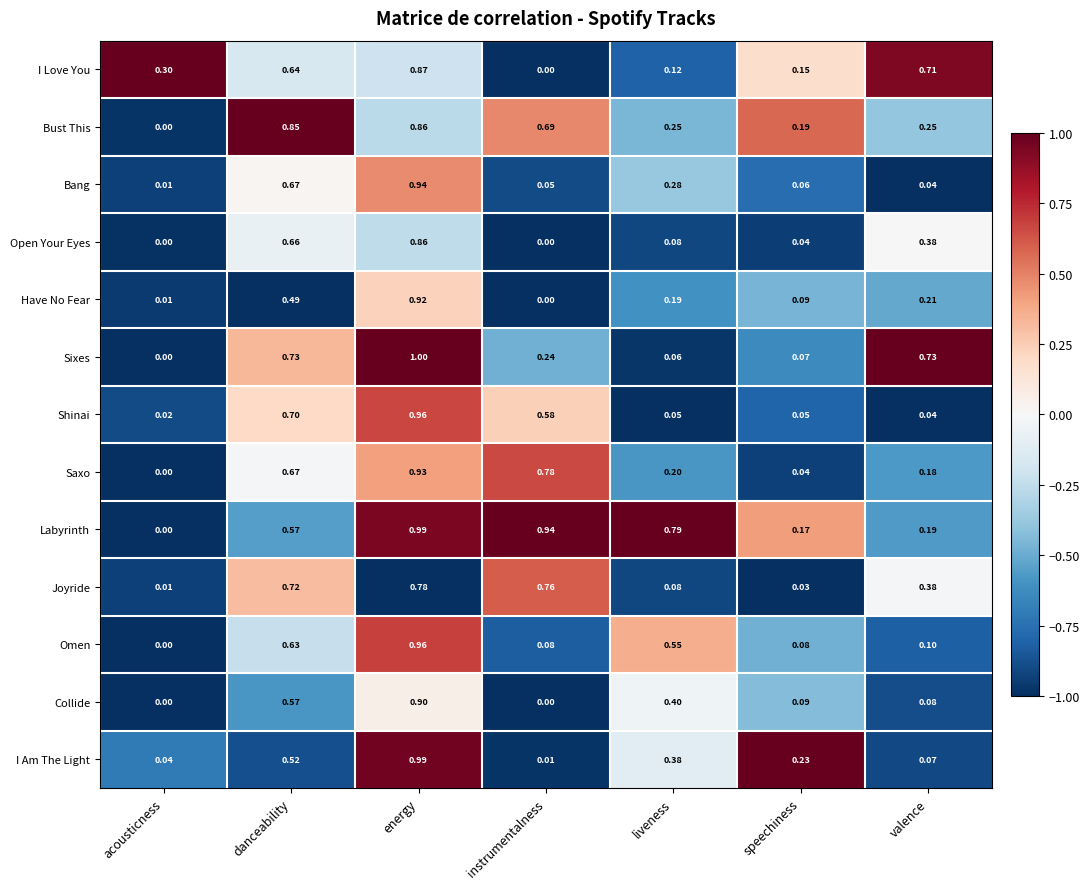

Rank the categories by Bang value from highest to lowest.

energy, danceability, liveness, speechiness, instrumentalness, valence, acousticness